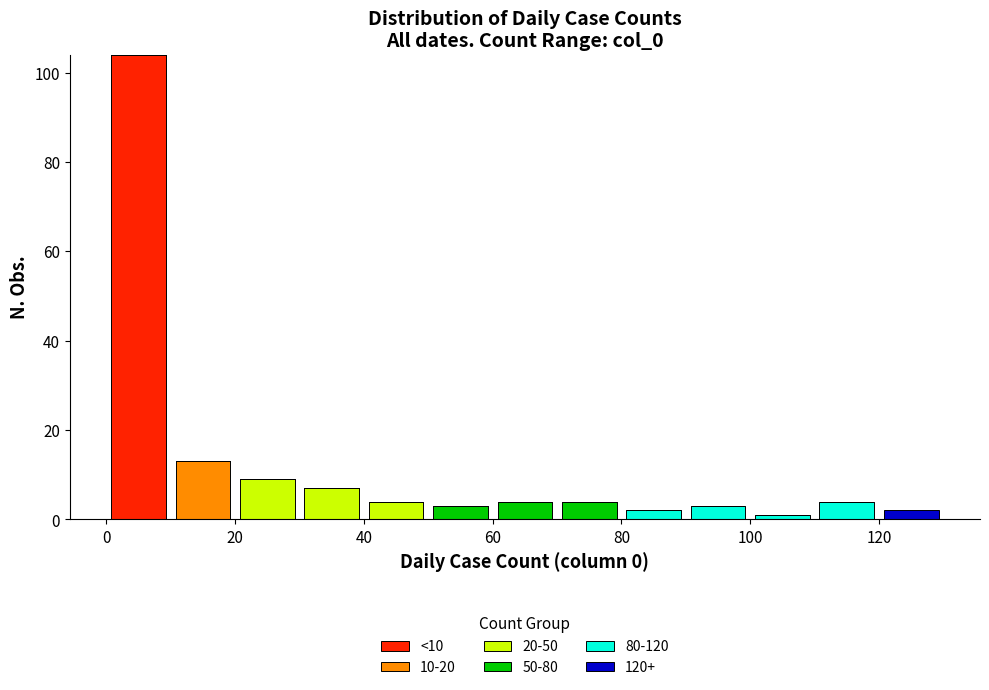

Reading left to right, transcribe this chart: for each stacked bar, give the range it covers on the x-axis and its total height. The values are not printed on the chart, so give them approximately, as read against the axis.

0 to 10: 104
10 to 20: 14
20 to 30: 10
30 to 40: 8
40 to 50: 4
50 to 60: 4
60 to 70: 4
70 to 80: 4
80 to 90: 2
90 to 100: 4
100 to 110: under 2
110 to 120: 4
120 to 130: 2